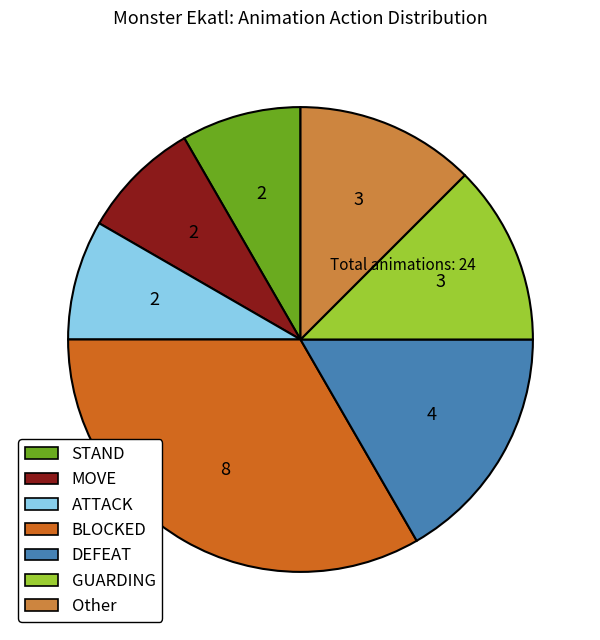

Count the number of slices in the pie.

7